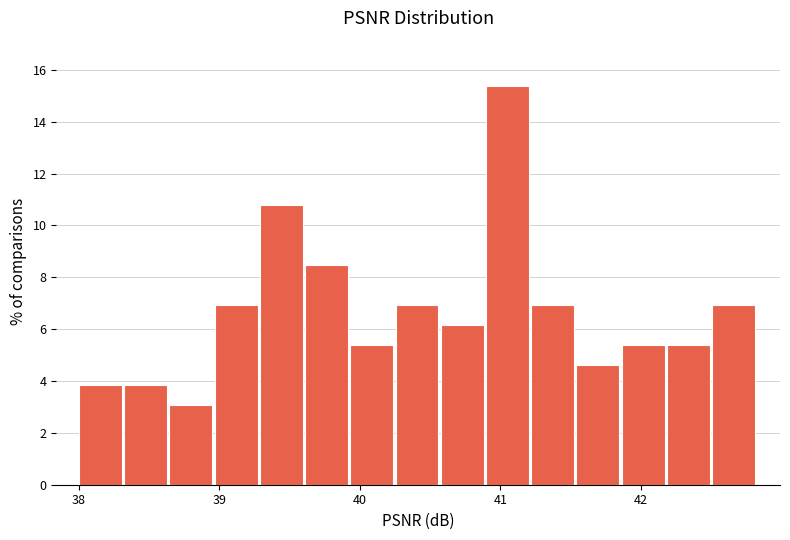

Read against the x-axis, roughly where is the centre of the tallest bar?

41.1